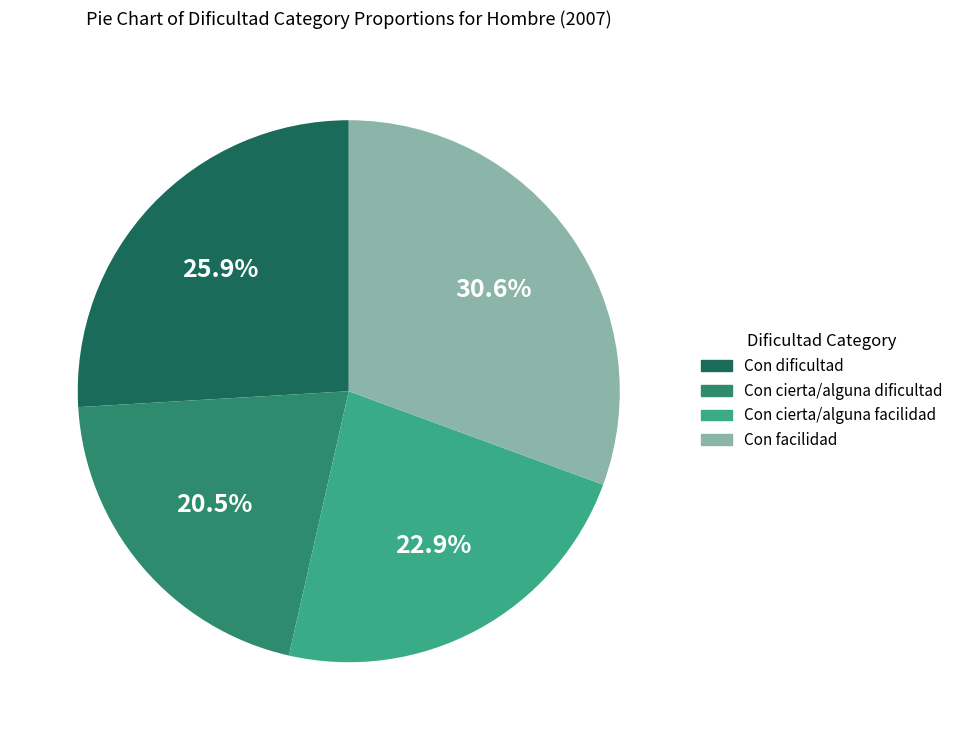

How many slices are in this pie chart?

4